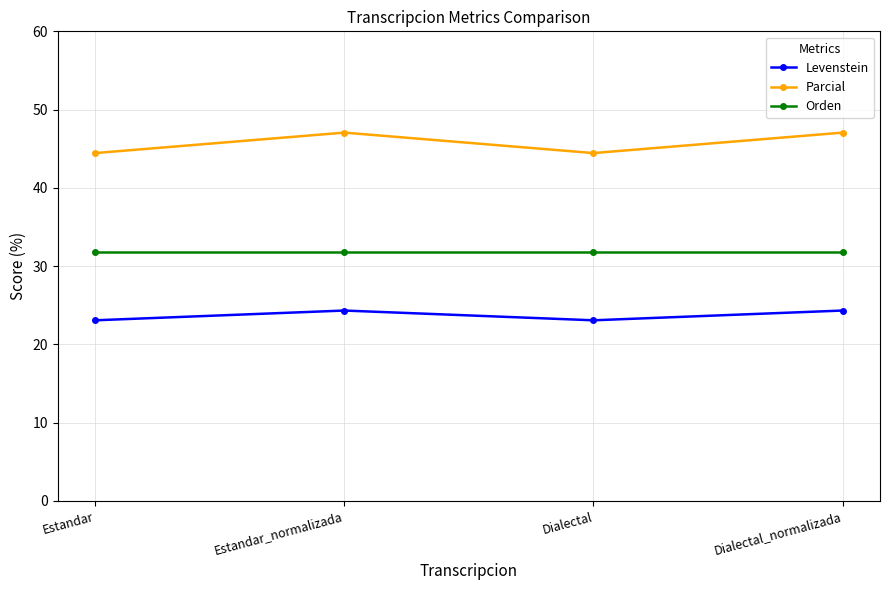

Rank the series by their average value, from lowest to highest.

Levenstein, Orden, Parcial